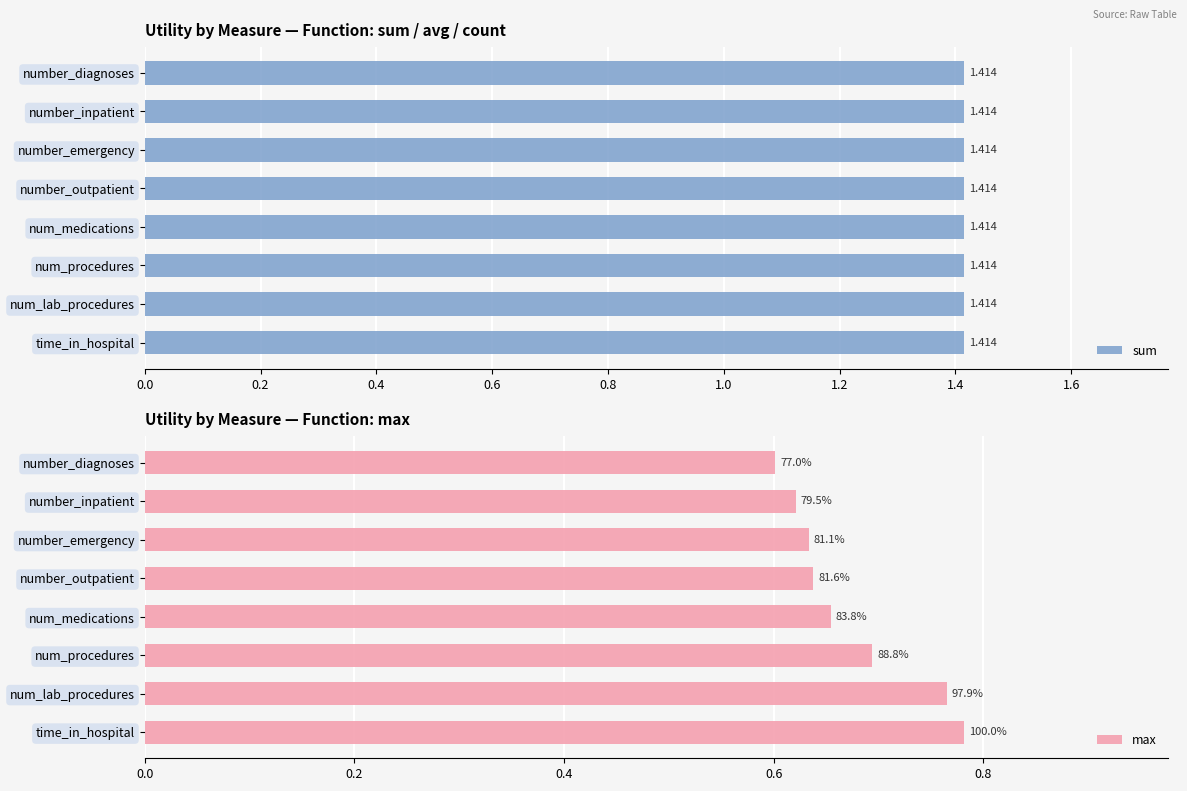

Is the value of sum at 0.0 greater than the value of max at 1.2?

No